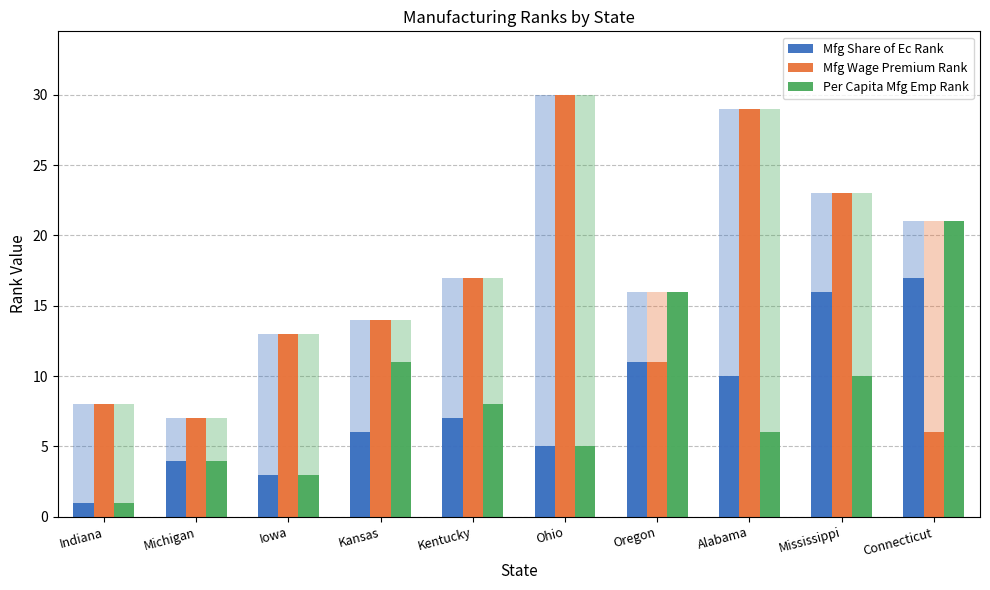

Reading right to left, extract all data points from this chart.

Mfg Share of Ec Rank: Connecticut=17	Mississippi=16	Alabama=10	Oregon=11	Ohio=5	Kentucky=7	Kansas=6	Iowa=3	Michigan=4	Indiana=1
Mfg Wage Premium Rank: Connecticut=6	Mississippi=23	Alabama=29	Oregon=11	Ohio=30	Kentucky=17	Kansas=14	Iowa=13	Michigan=7	Indiana=8
Per Capita Mfg Emp Rank: Connecticut=21	Mississippi=10	Alabama=6	Oregon=16	Ohio=5	Kentucky=8	Kansas=11	Iowa=3	Michigan=4	Indiana=1